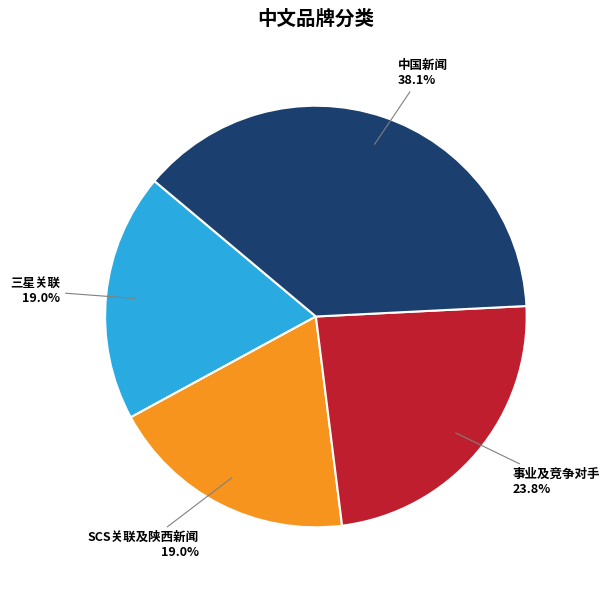

Does any single category account for the majority?

No